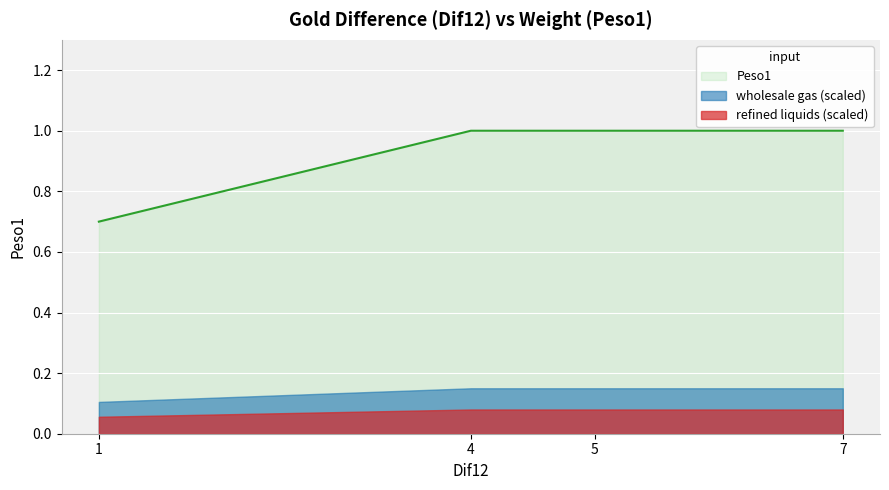

How many lines are shown in the chart?

3